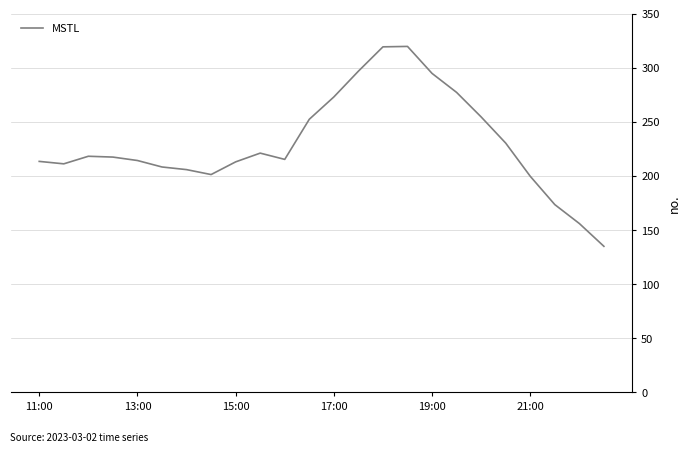

What is the difference between the maximum and second lowest values?

163.6